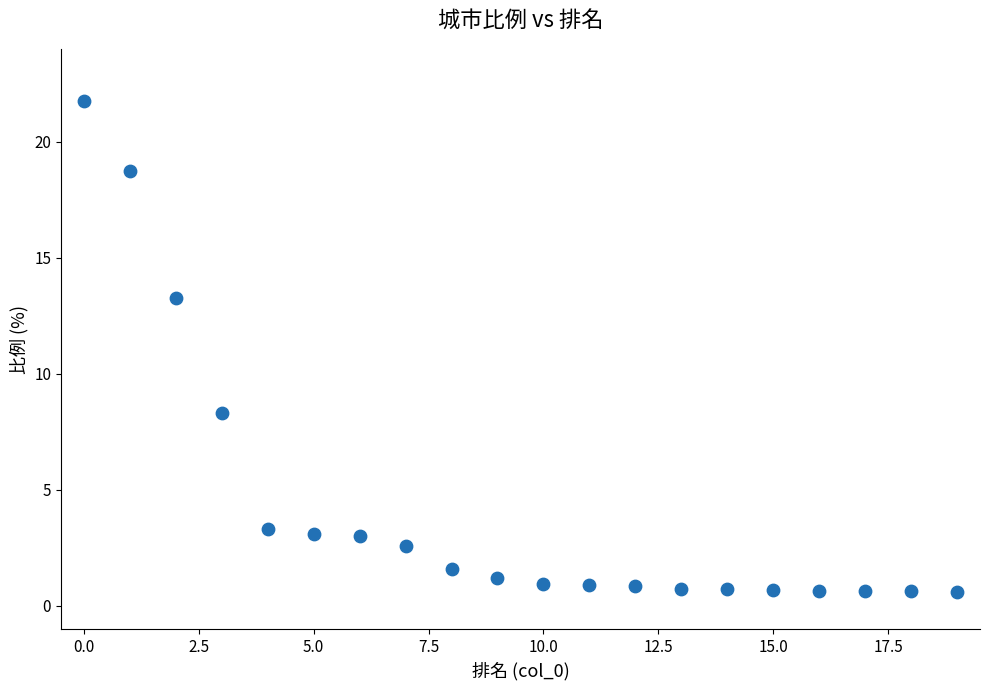

What is the range of Y values (max minus min)?

21.1